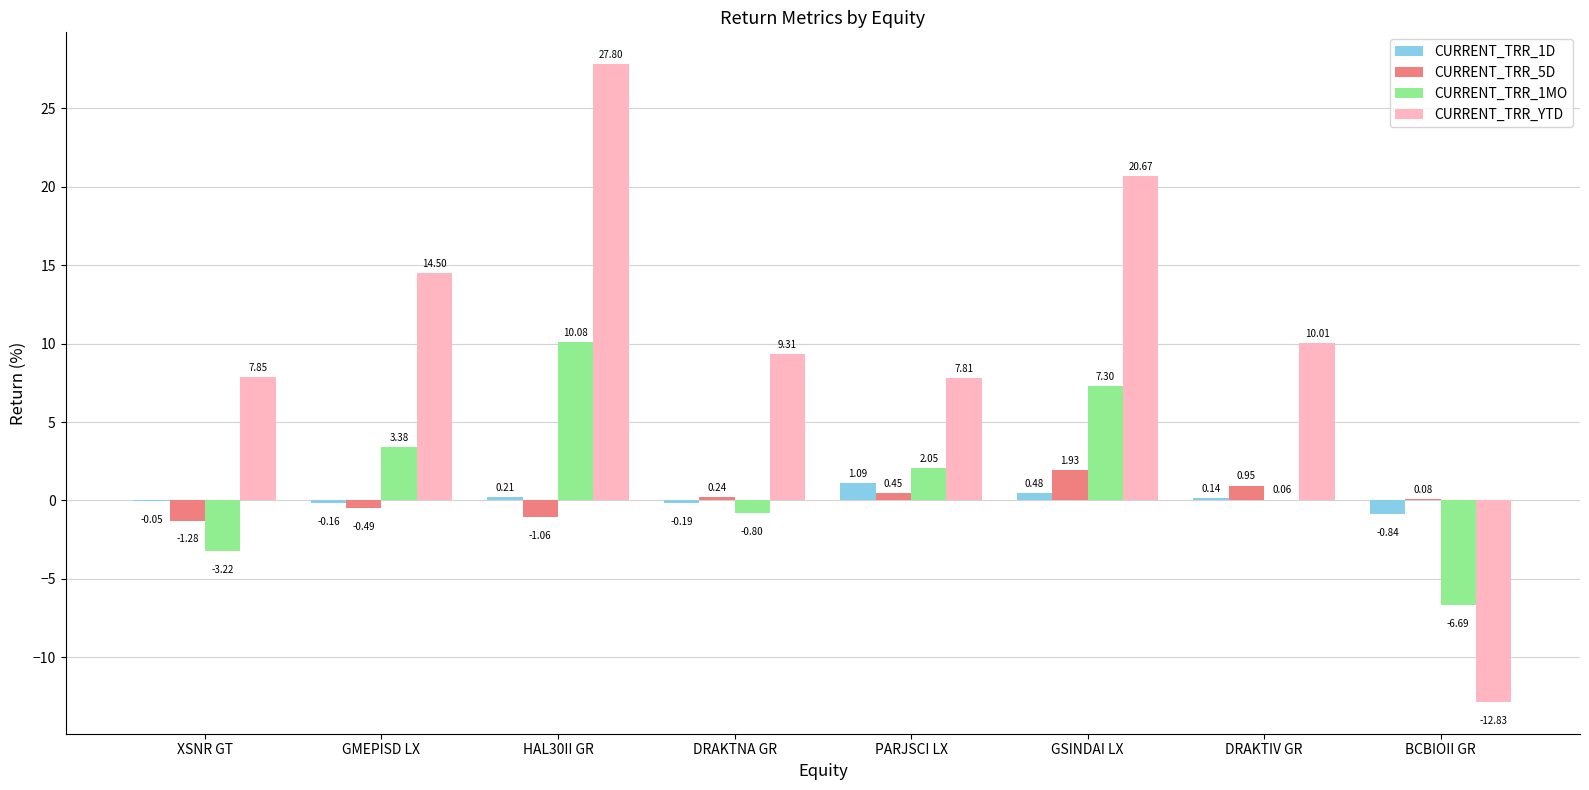

Which category has the highest value across all series?

HAL30II GR